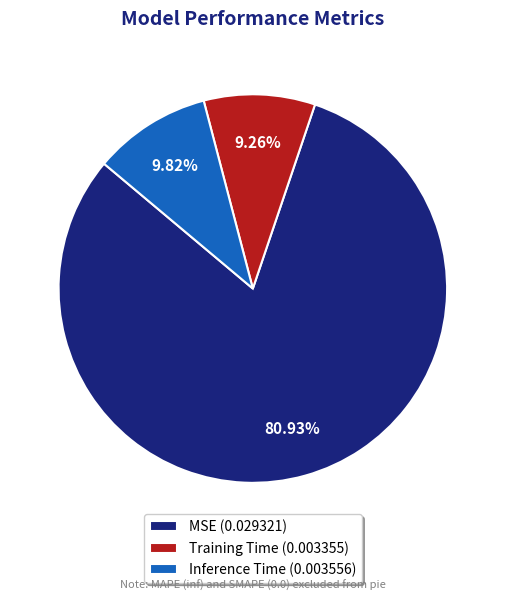

To the nearest percent, what is the combined percentage of MSE and Training Time?

90%